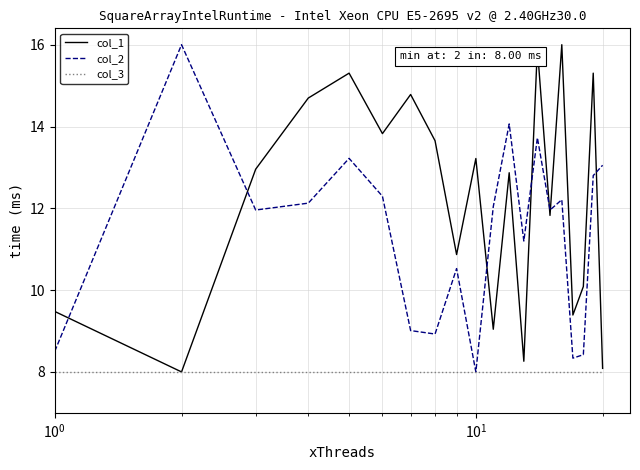

What is the highest value of the col_3 series?

8.0